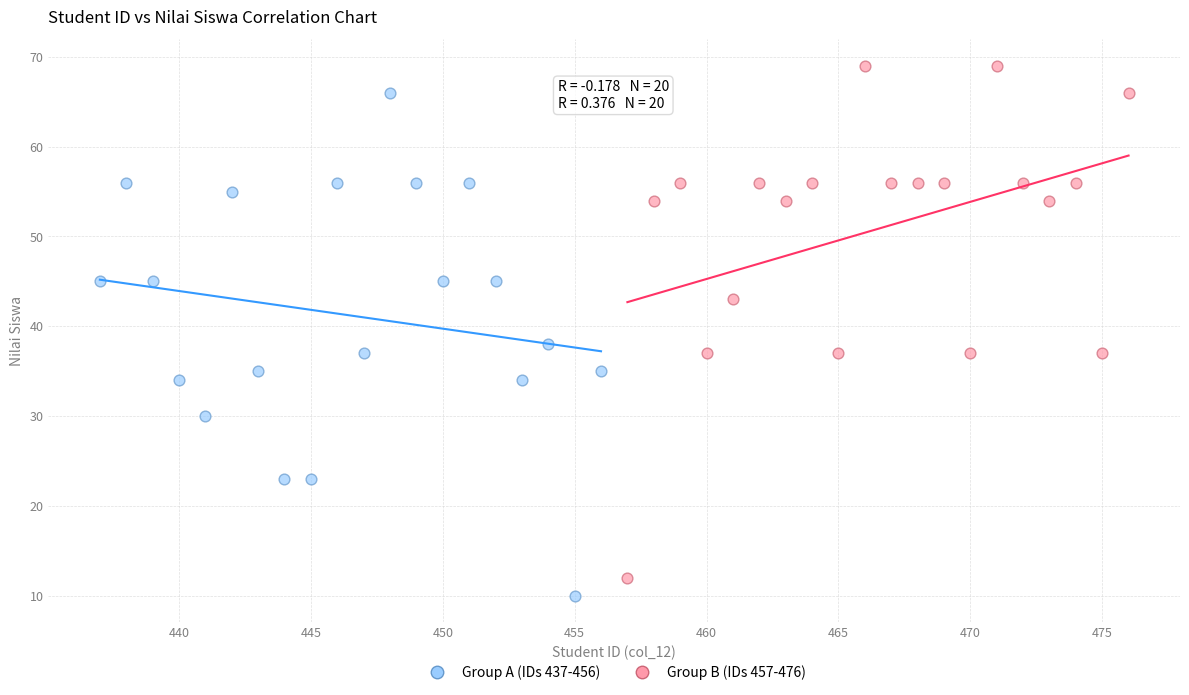

Which series reaches the minimum Y coordinate?

Group A (IDs 437-456)